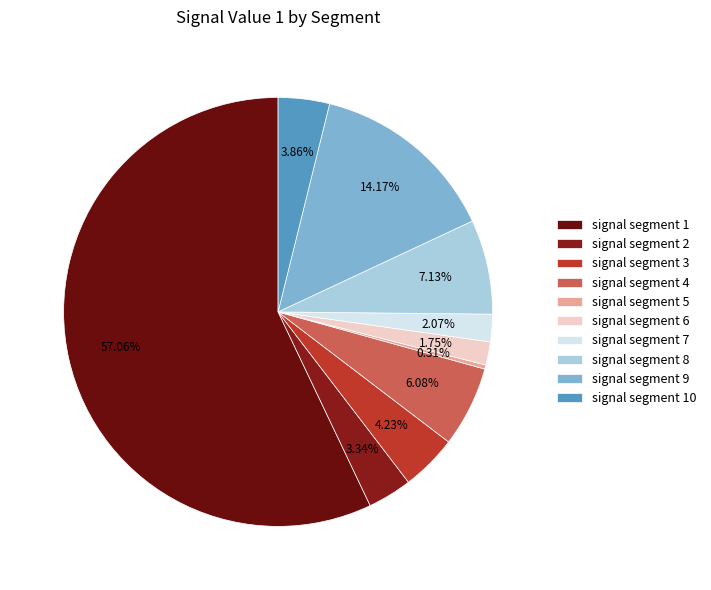

Combined, what portion of the pie is signal segment 6 and signal segment 10?

5.6%